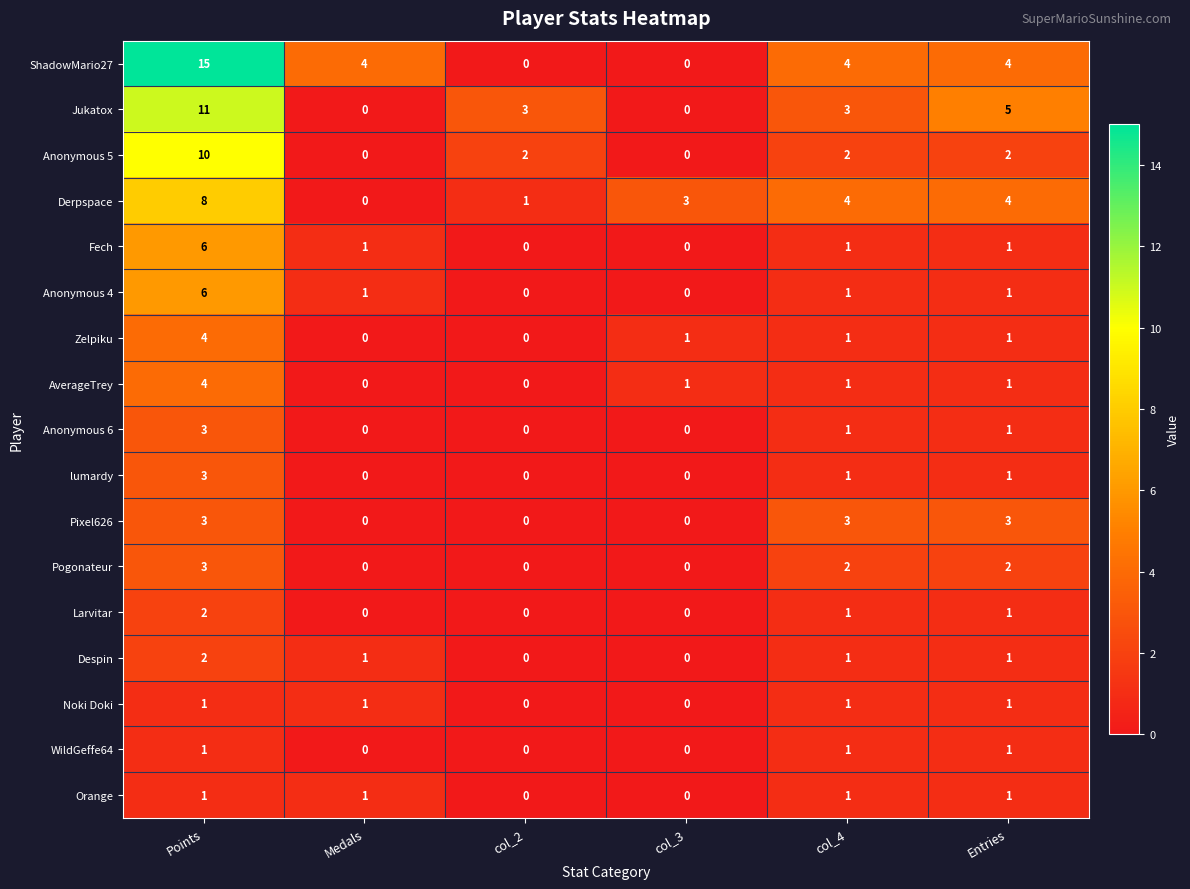

Which category has the highest value across all series?

Points